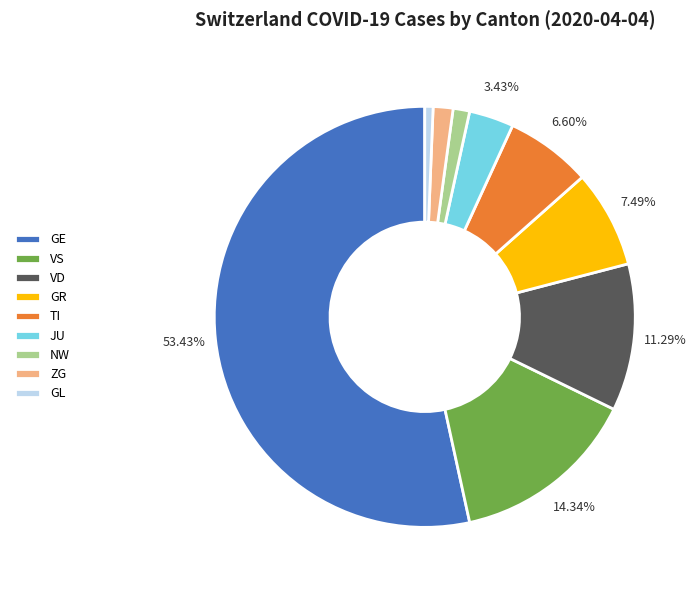

What is the ratio of the value at GE to the value at JU?

15.6